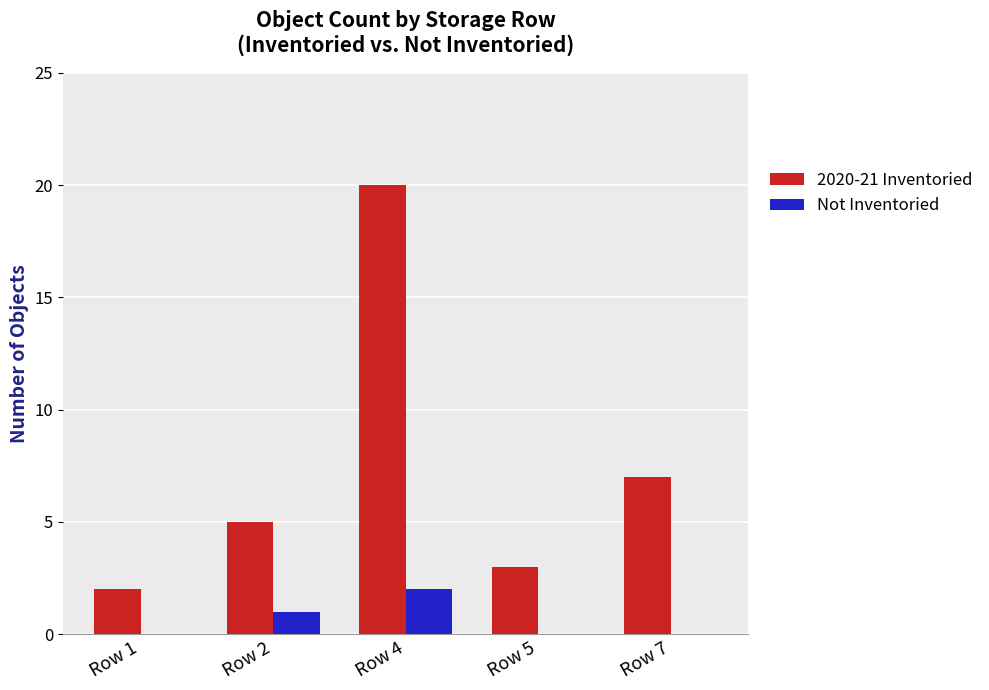

What is the maximum value shown in the chart?

20